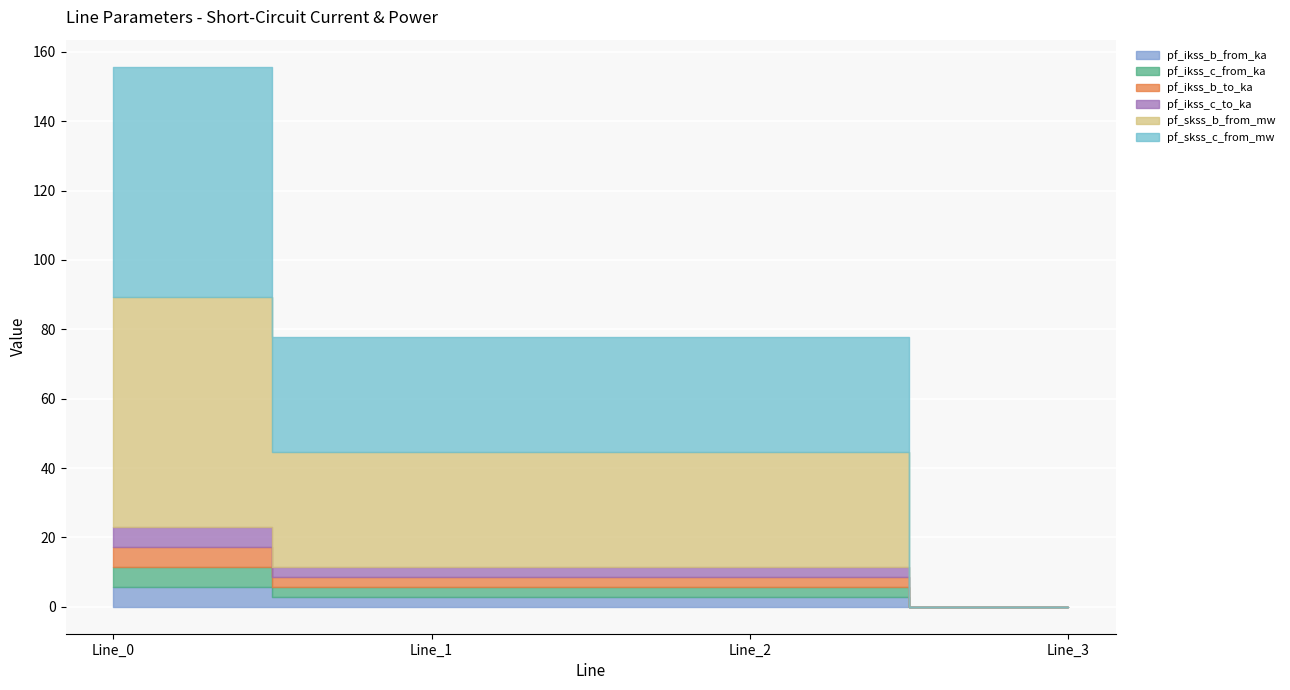

At which label does pf_skss_c_from_mw first exceed 33?

Line_0